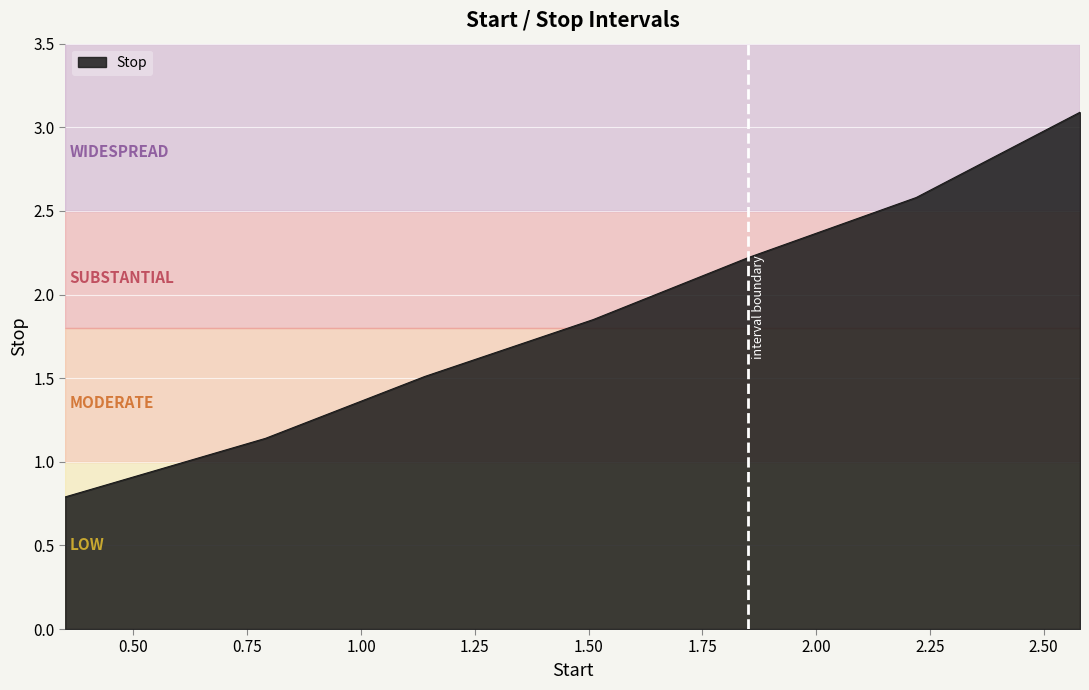

True or false: the data has more than 0 interior local peaks.

False